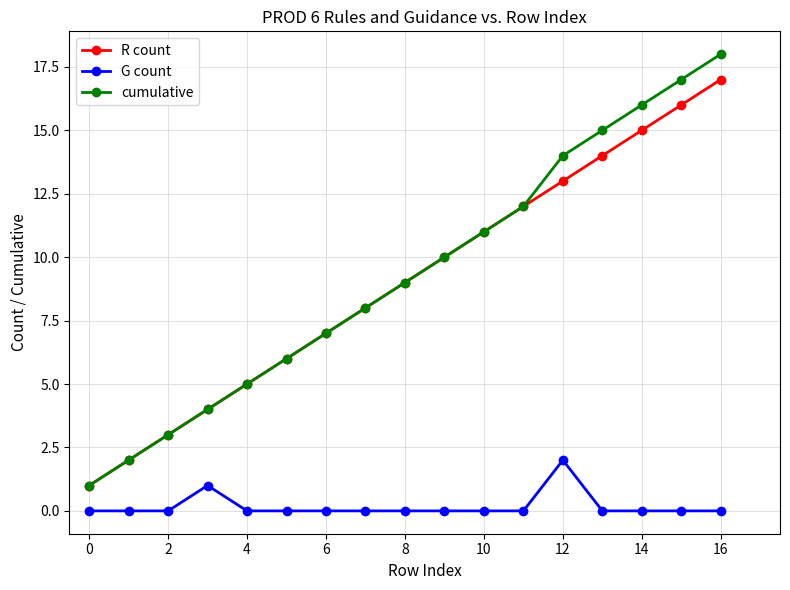

Rank the series by their maximum value, from lowest to highest.

G count, R count, cumulative